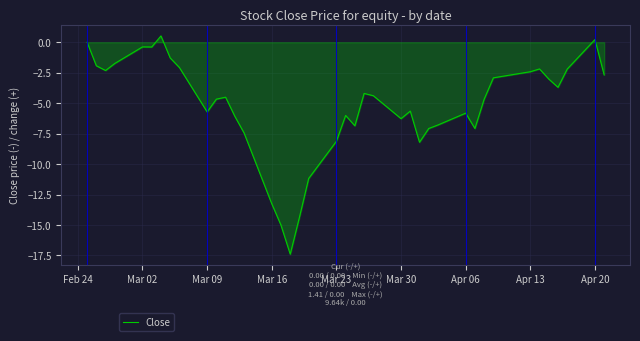

What is the greatest value displayed?

0.5